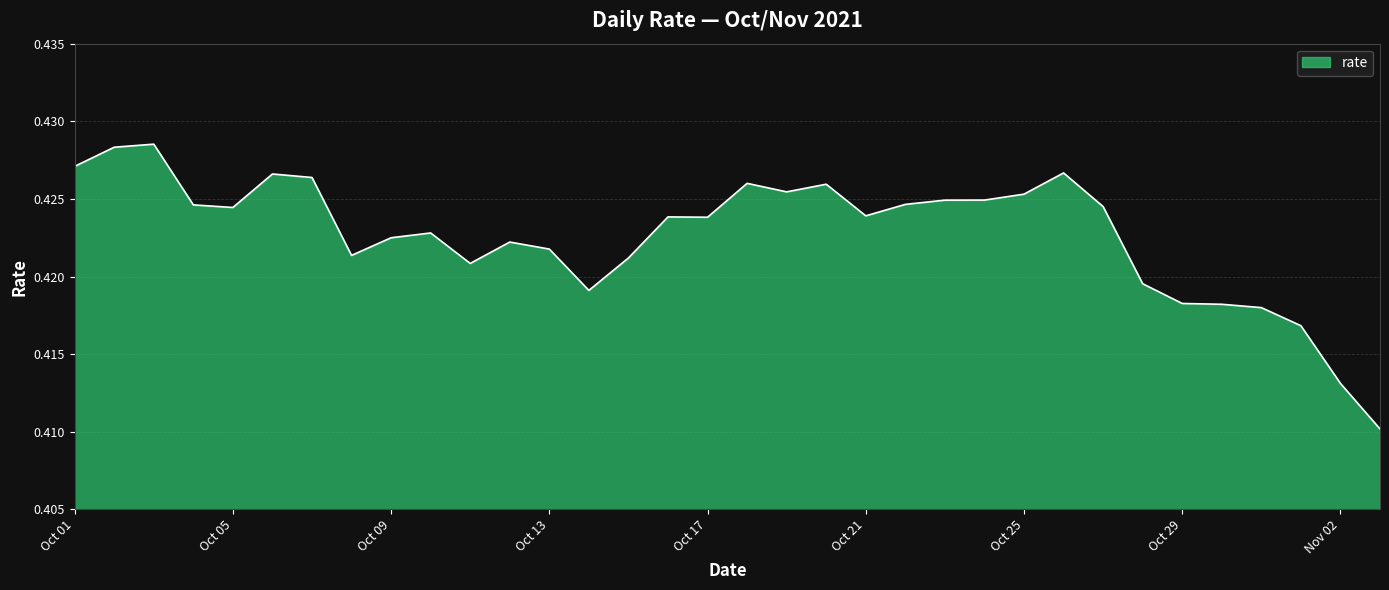

How many lines are shown in the chart?

1